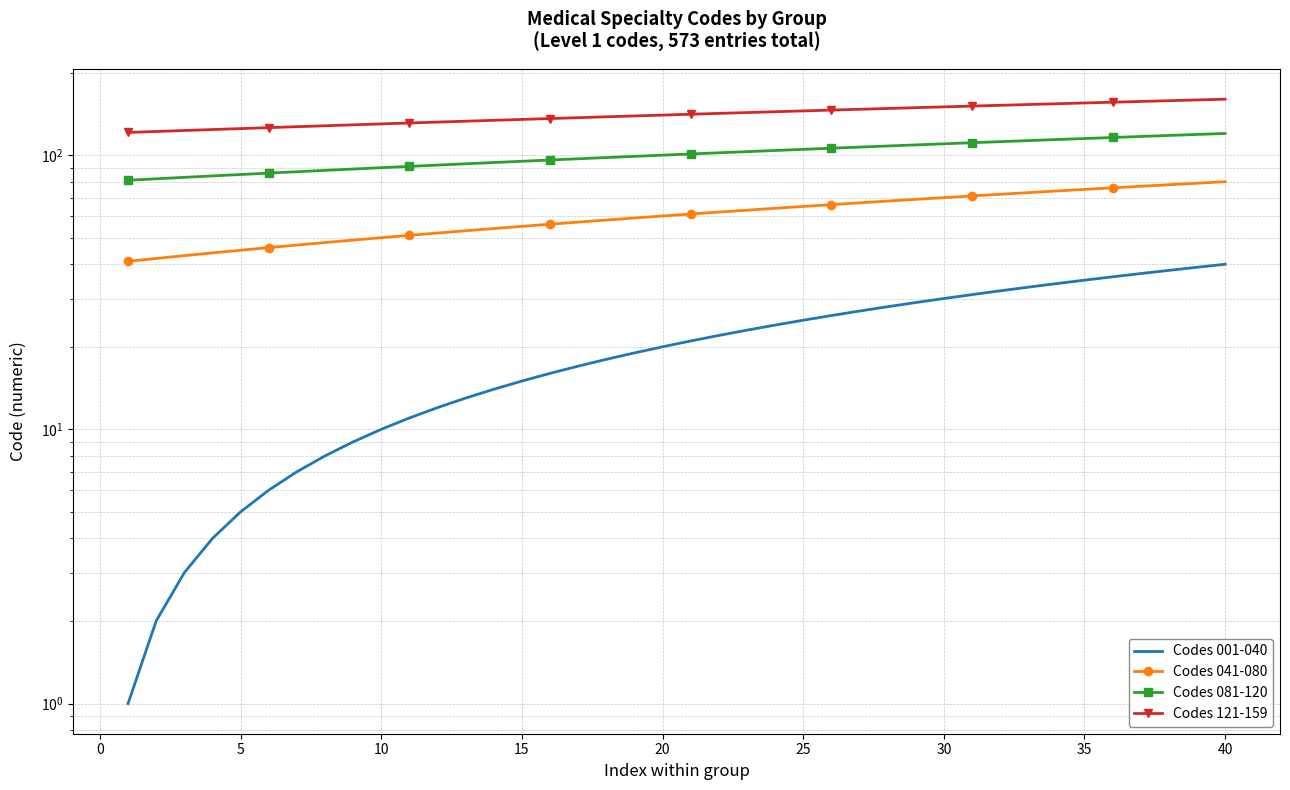

True or false: Codes 081-120 has more than 1 interior local peaks.

False